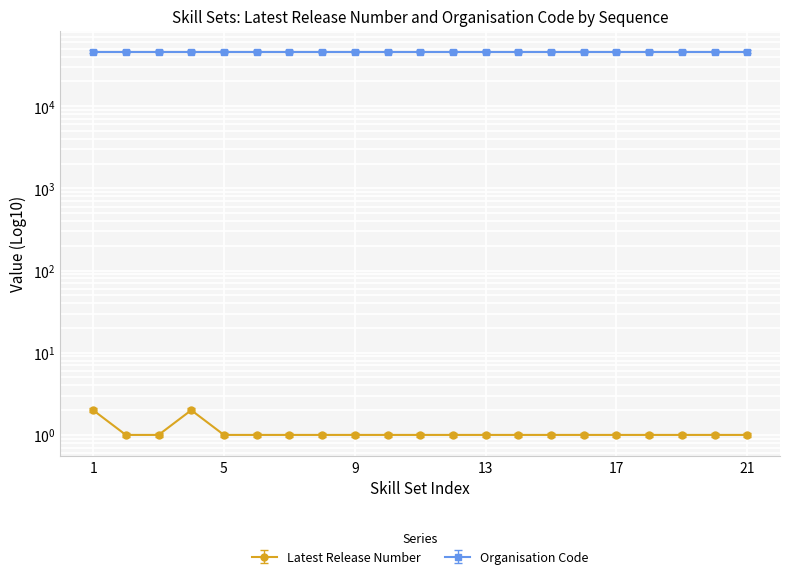

Is this an area chart (filled region under the line)?

No